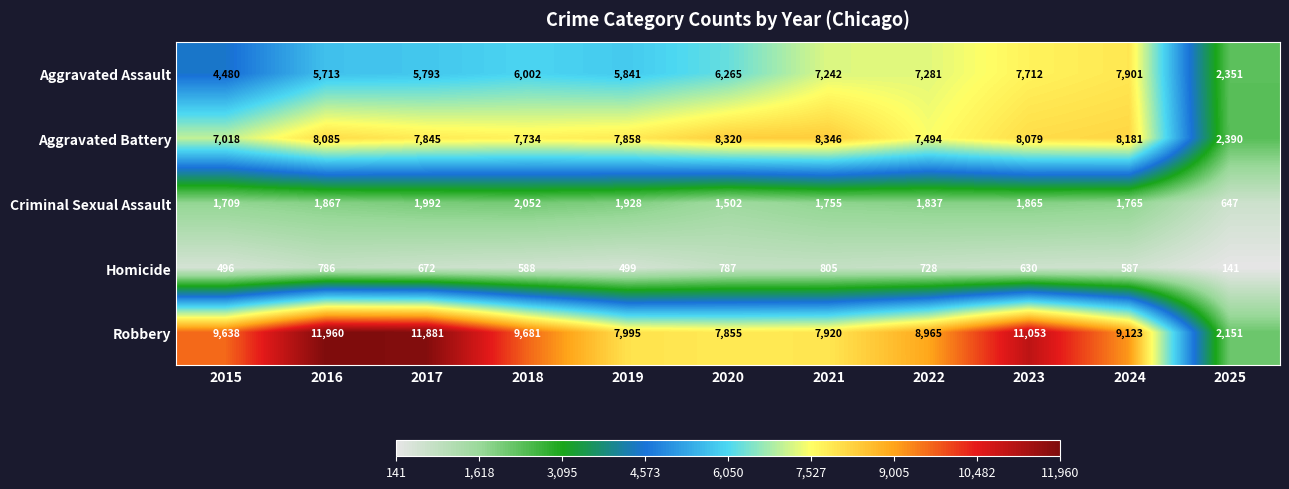

What is the highest value of the Homicide series?

805